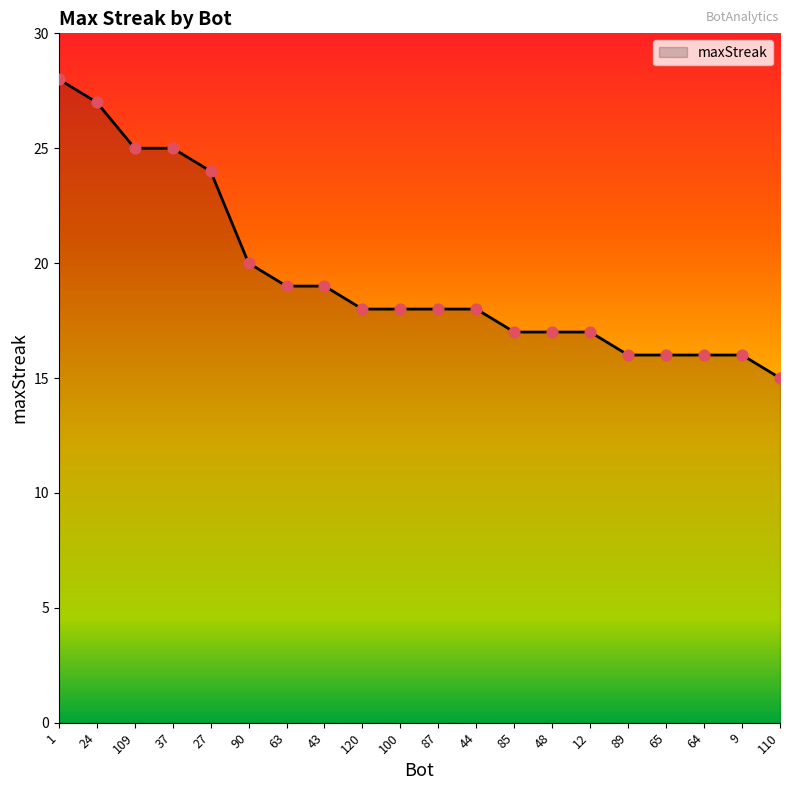

Between 87 and 27, which is larger?

27